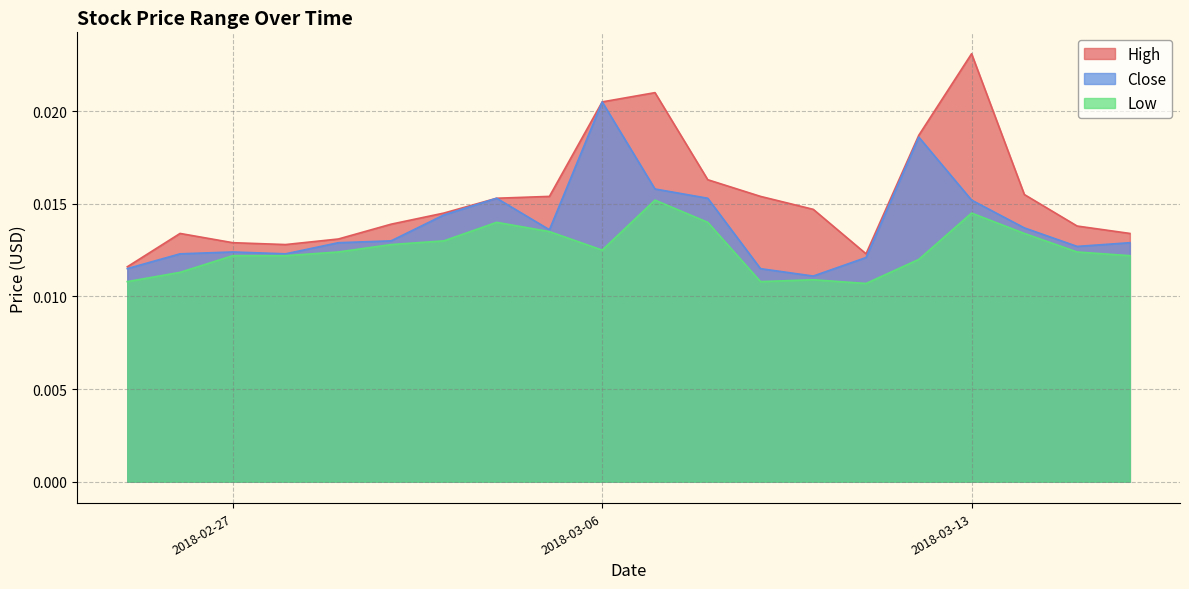

List the series in order of their peak value, lowest first.

Low, Close, High